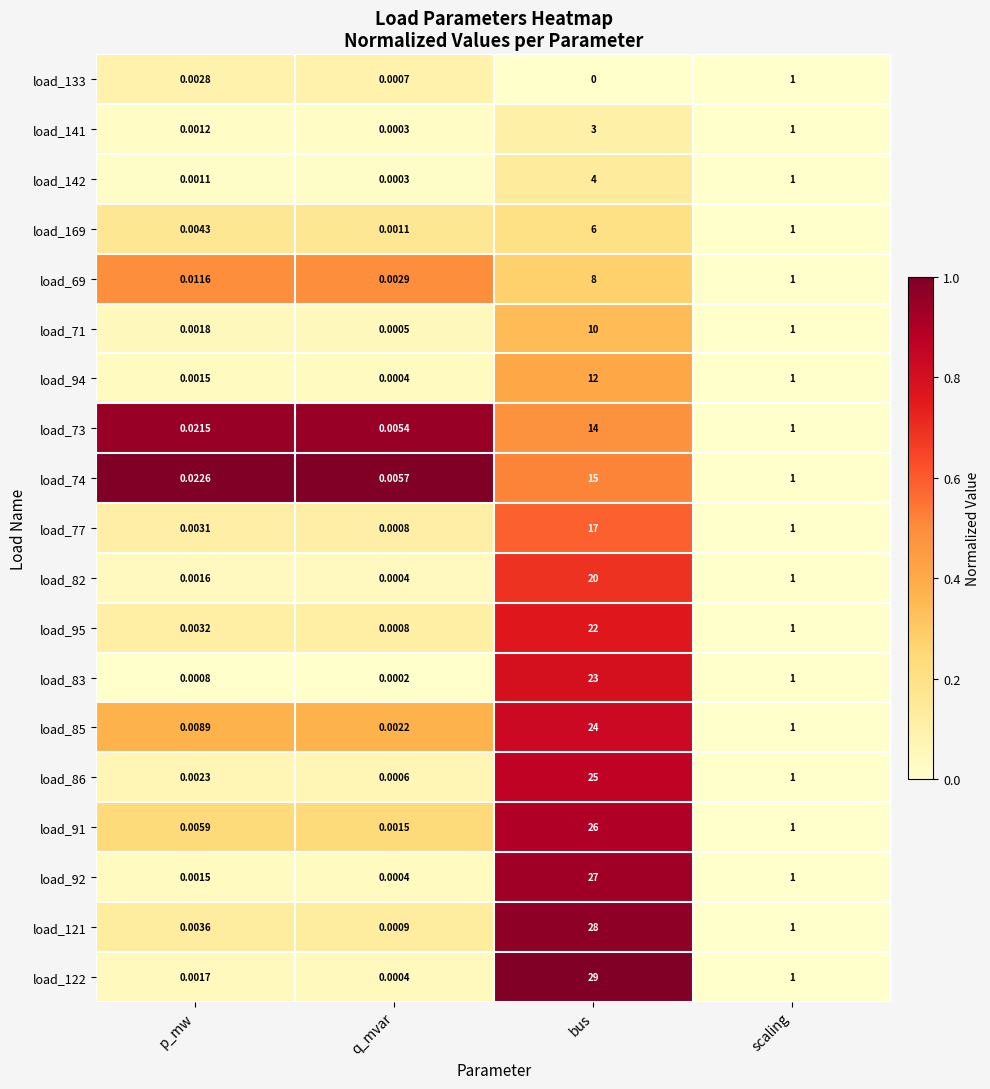

Is the value of load_85 at p_mw greater than the value of load_71 at bus?

No